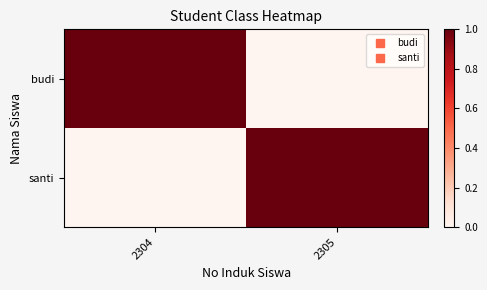

Which series has the largest range (max minus min)?

budi